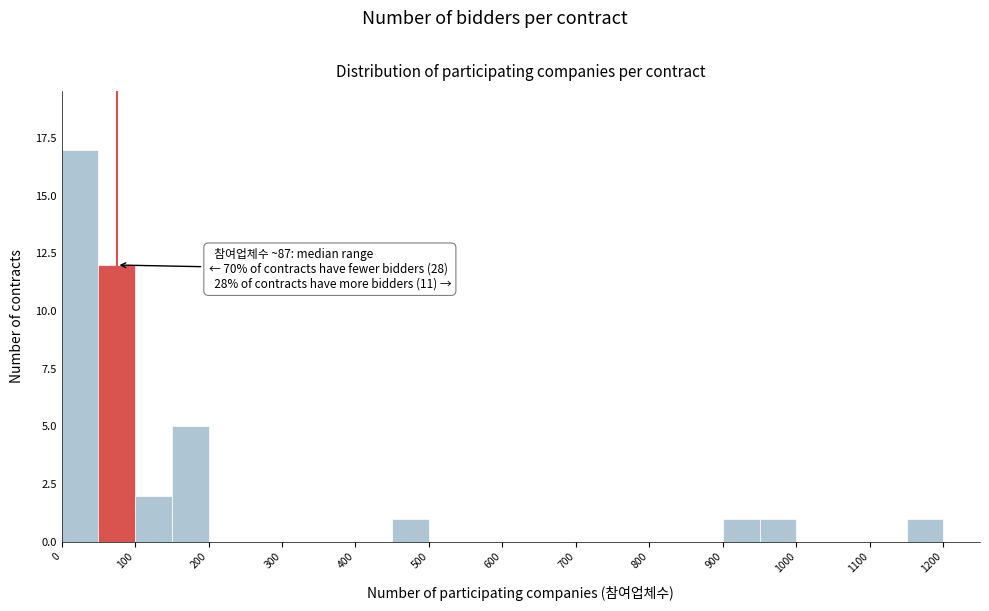

Which range on the x-axis has the tallest bar?

0 to 50